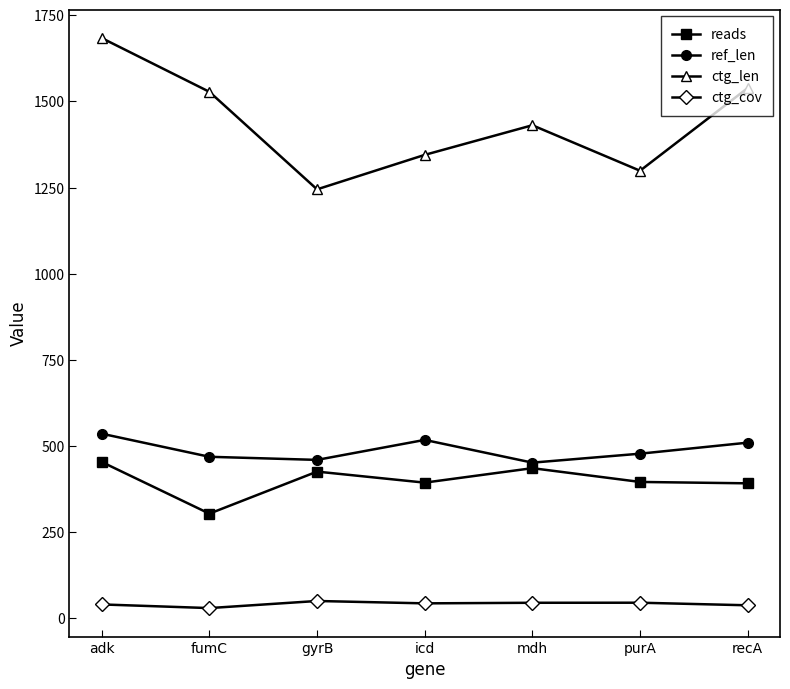

True or false: ctg_cov and reads cross at least once.

False